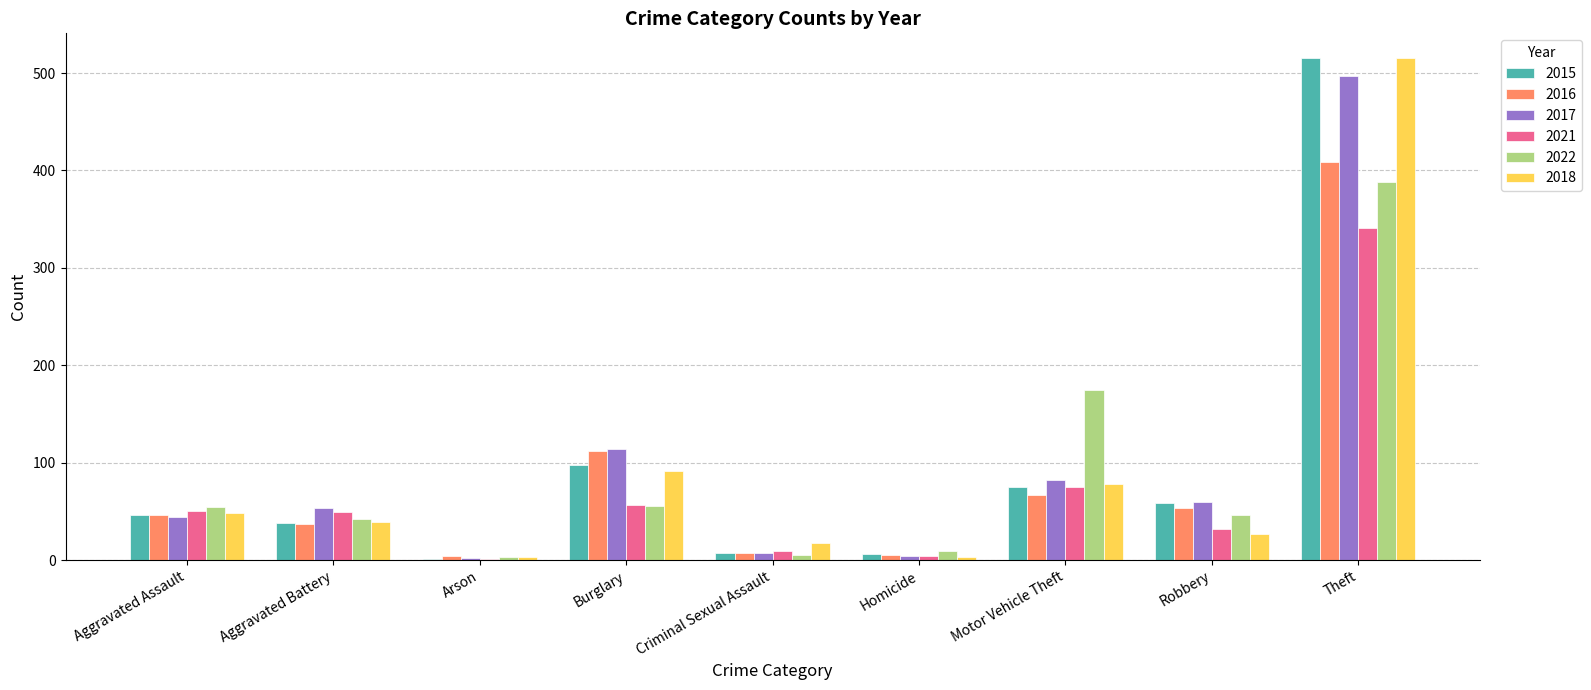

At which label does 2022 reach its peak?

Theft